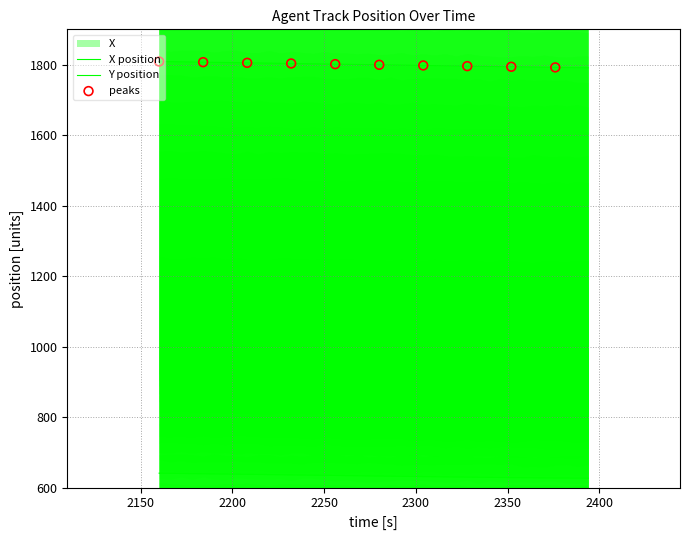

At how many categories does at least one series exceed 1664?

40